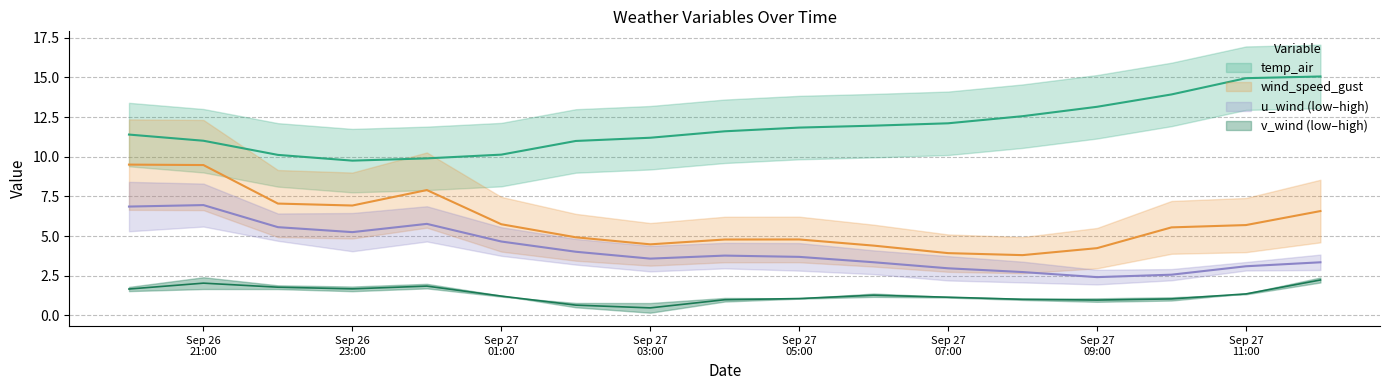

What is the maximum value shown in the chart?

15.1